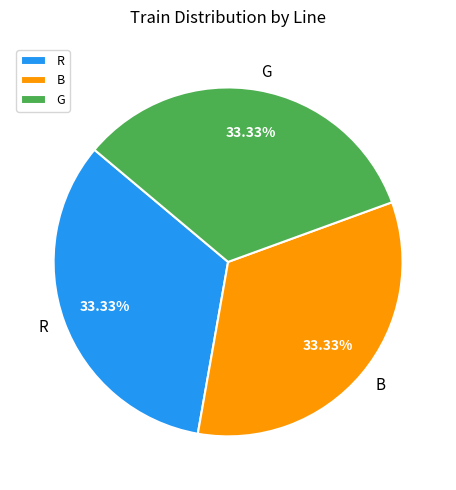

Approximately how many times larger is the value at G compared to R?

1.0